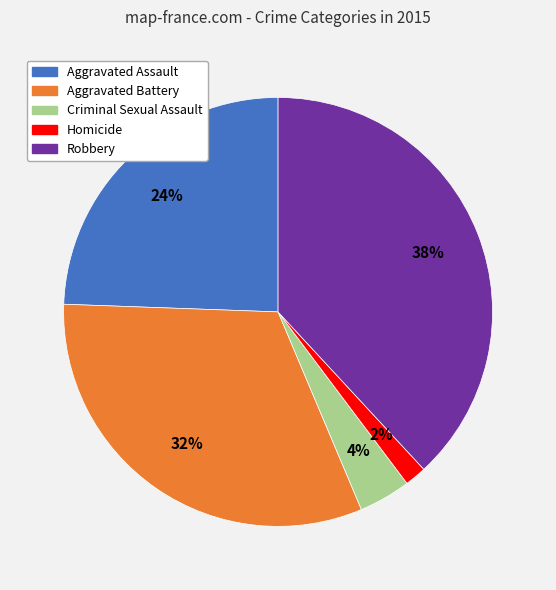

To the nearest percent, what is the difference between the Aggravated Assault and Robbery slice percentages?

14%